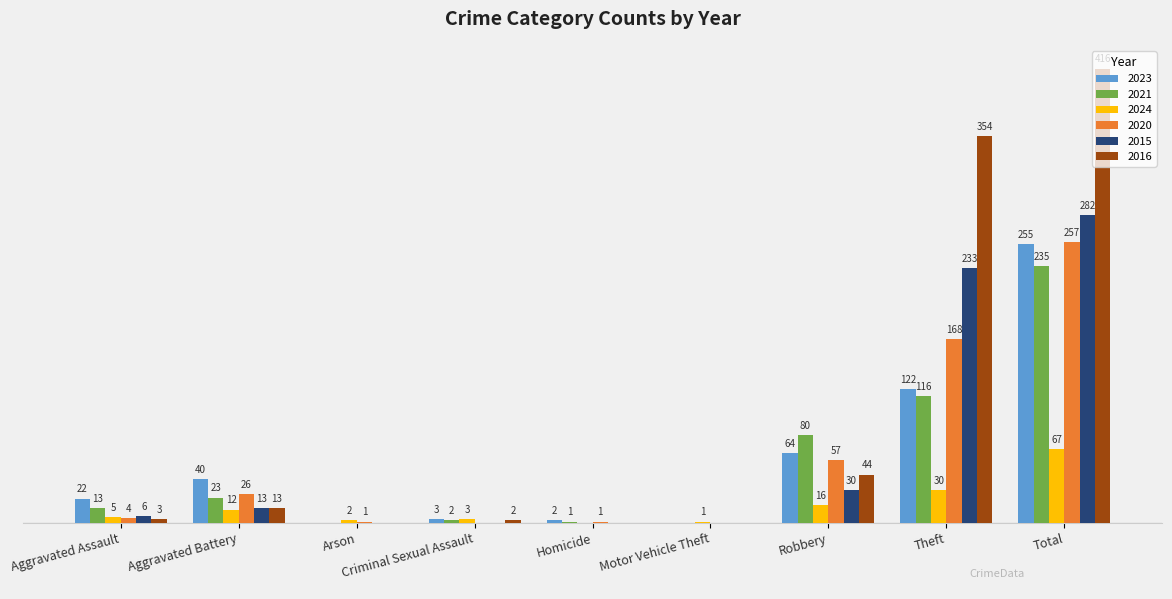

At which category is the sum across all series the highest?

Total